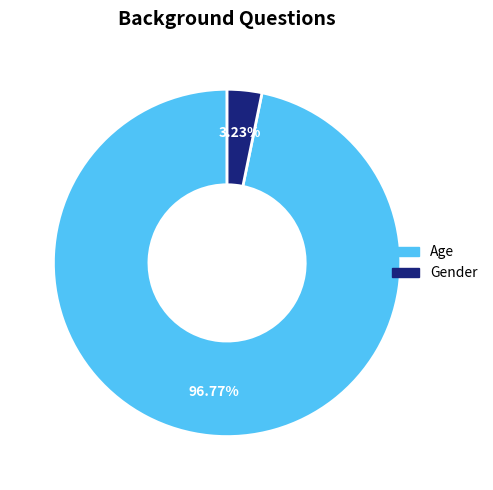

To the nearest percent, what is the difference between the Gender and Age slice percentages?

94%